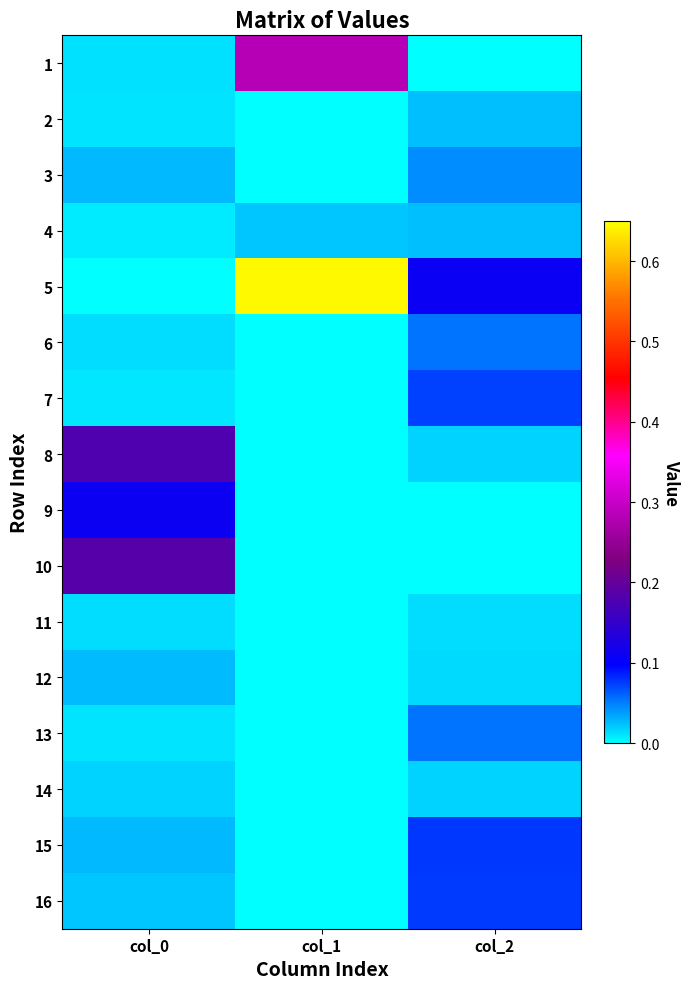

Which has a higher value, col_1 or col_0?

col_1